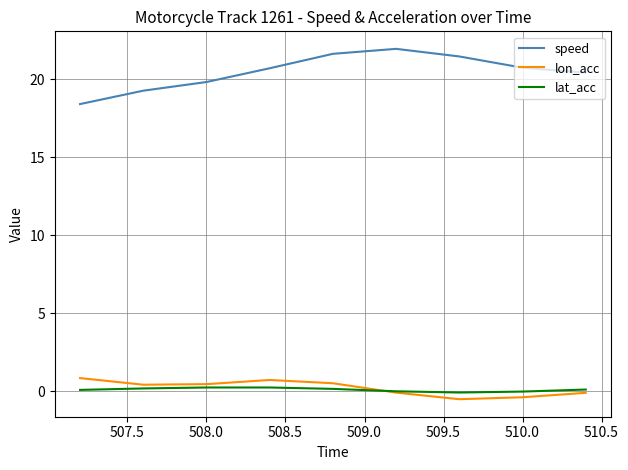

What is the minimum value shown in the chart?

-0.5